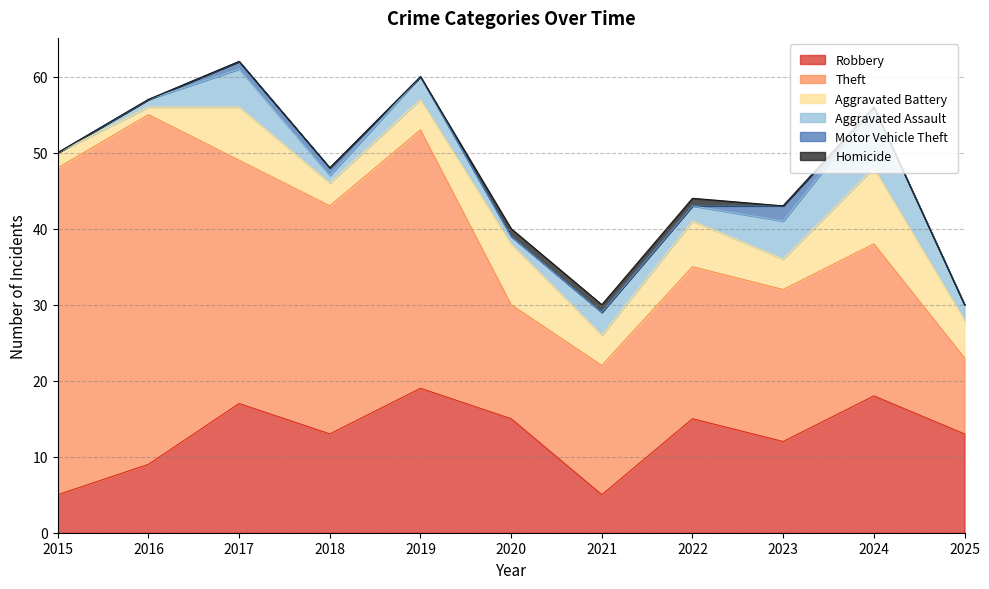

What is the value of the Theft point at the 1st from the left?

43